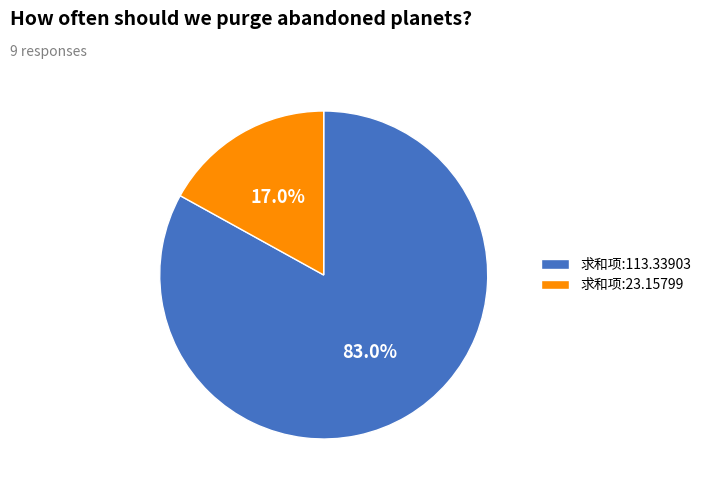

Rank the categories by value from lowest to highest.

求和项:23.15799, 求和项:113.33903